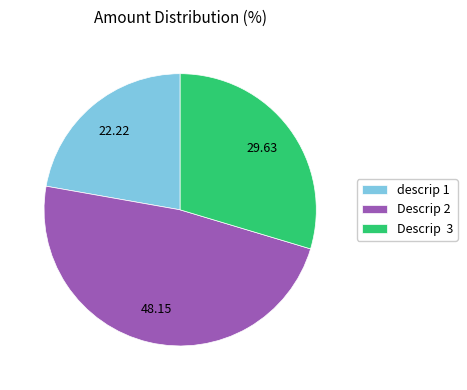

Combined, do Descrip 3 and Descrip 2 account for over 50%?

Yes